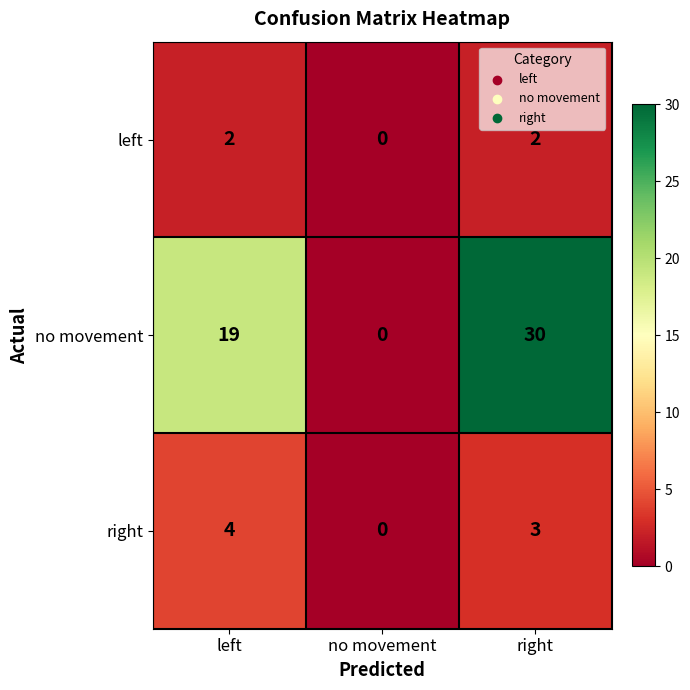

The value of left at right is 2. True or false?

True